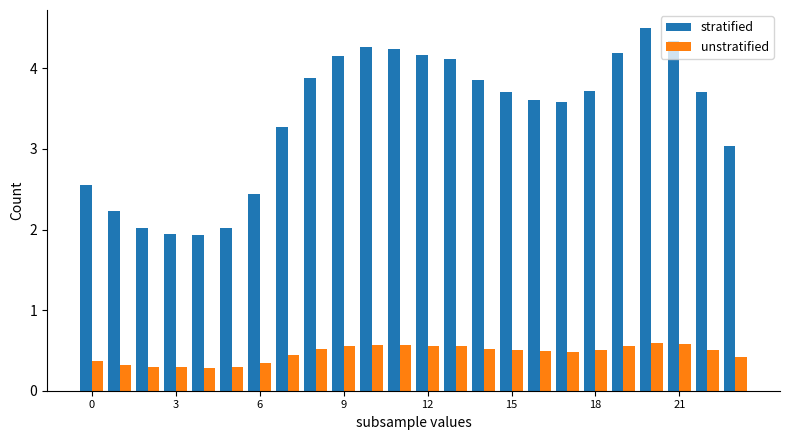

What is the maximum value shown in the chart?

4.5